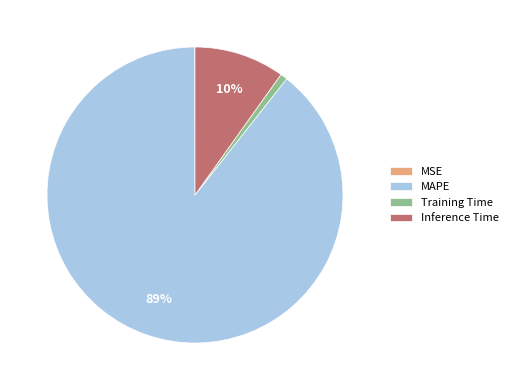

What percentage is the Inference Time slice, to the nearest percent?

10%